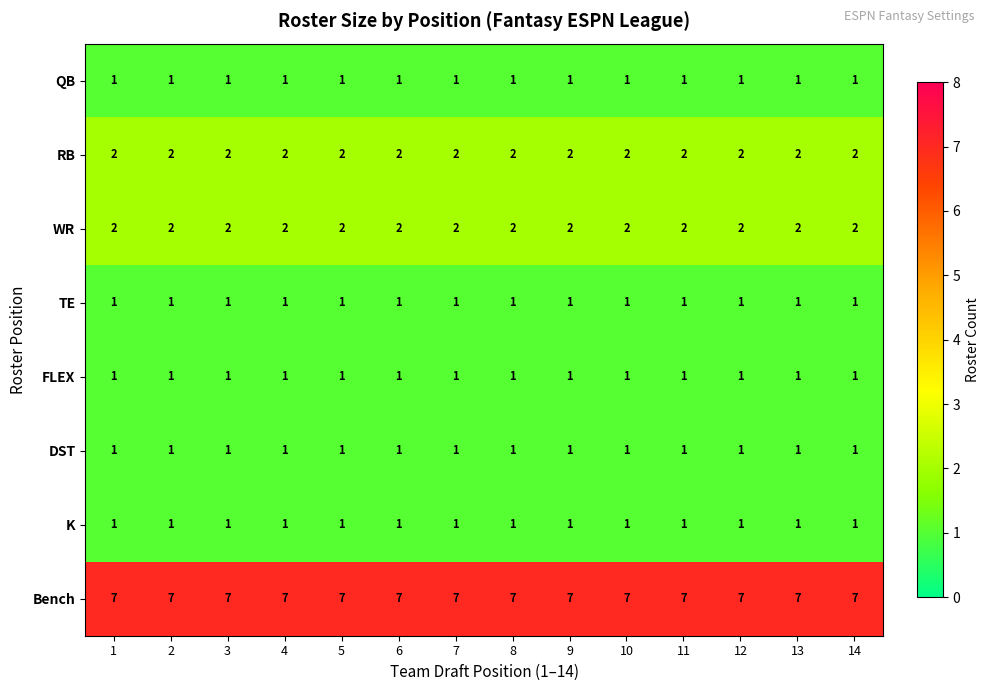

Which series has the largest total across all categories?

Bench